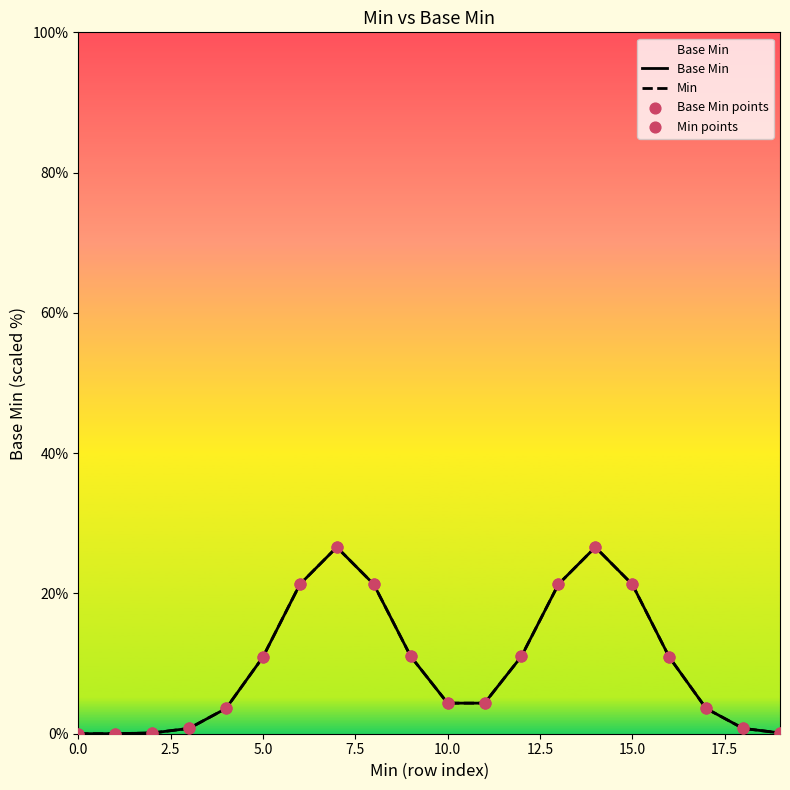

At how many categories does at least one series exceed 2?

14